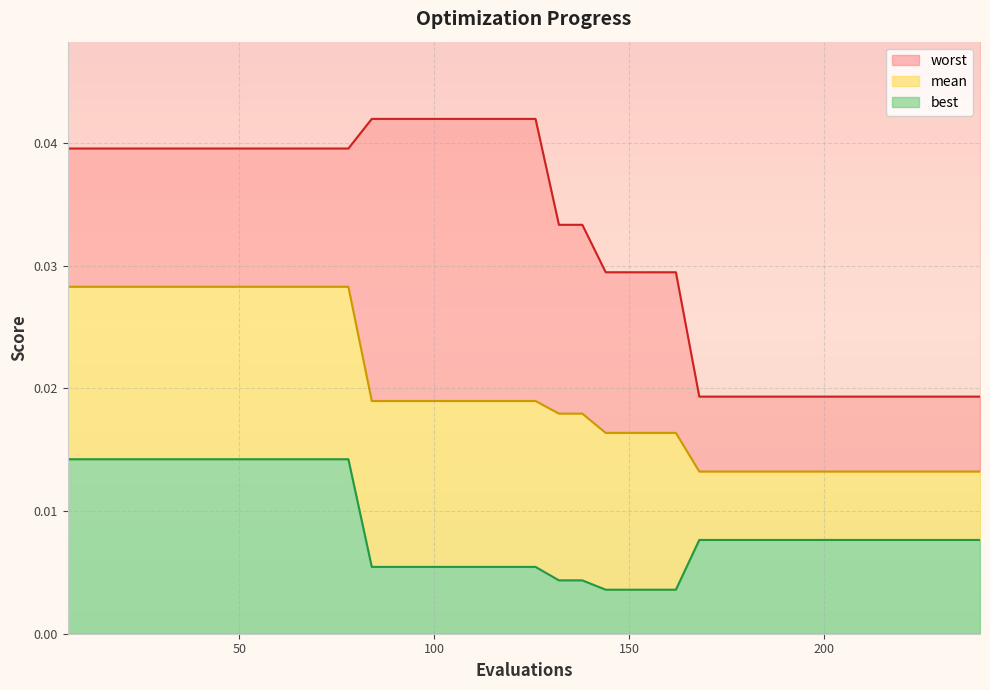

How many lines are shown in the chart?

3